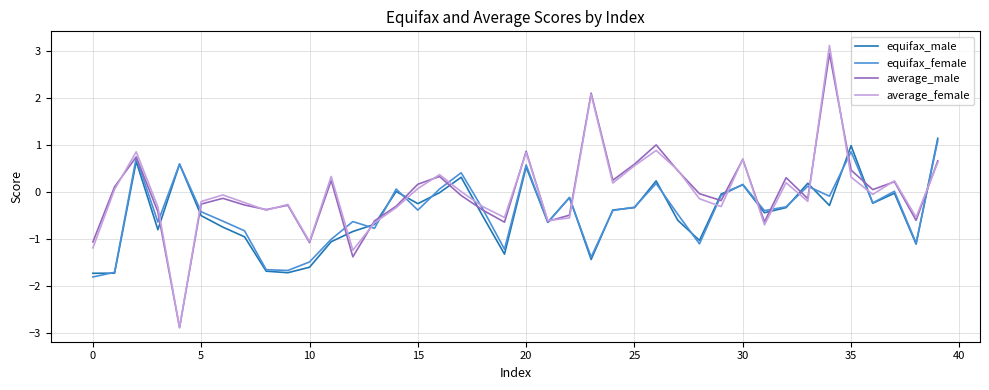

What is the lowest value of the average_male series?

-2.9